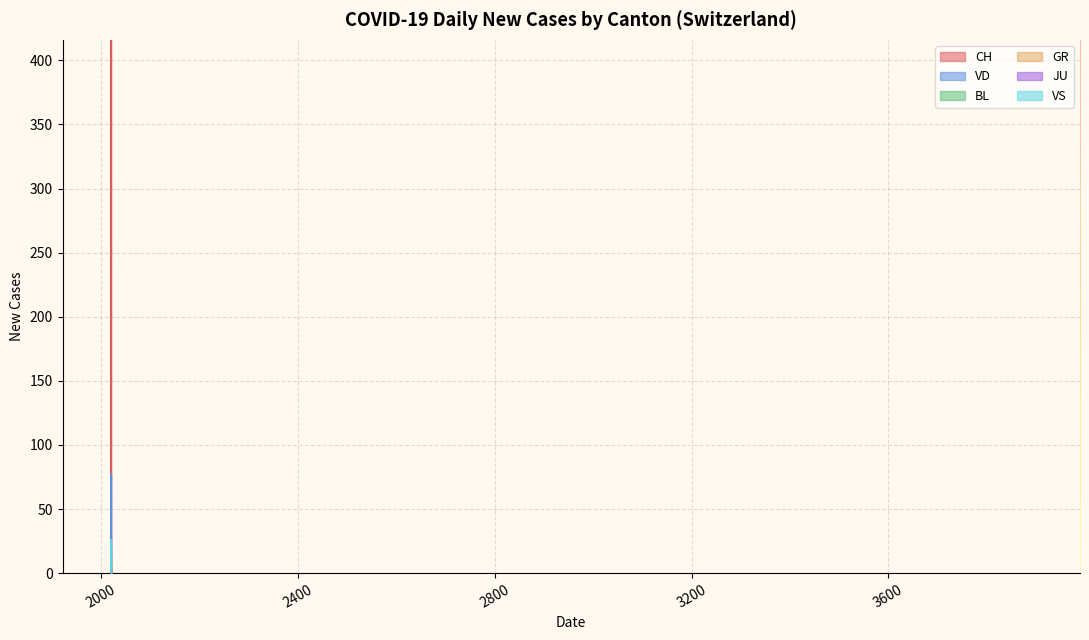

What is the average value of the GR series?

4